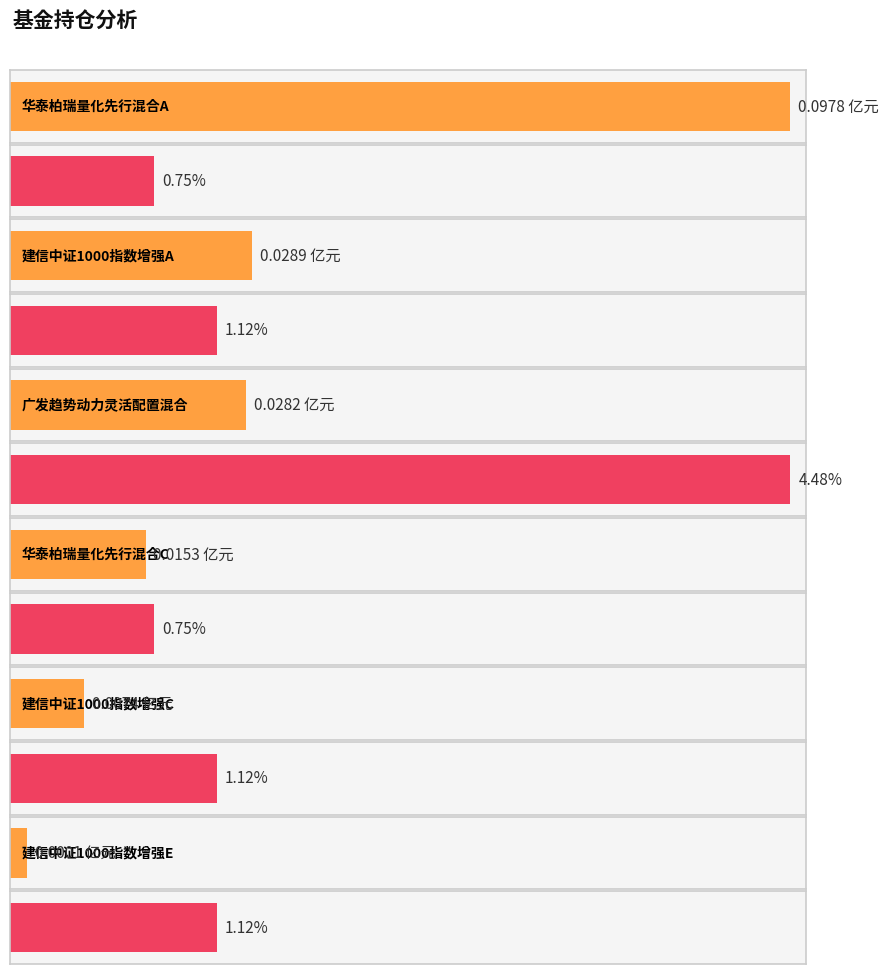

Reading left to right, transcribe all the data shown in this chart.

持有市值(亿元): 0.1	0.0	0.0	0.0	0.0	0.0
仓位占比: 0.8	1.1	4.5	0.8	1.1	1.1